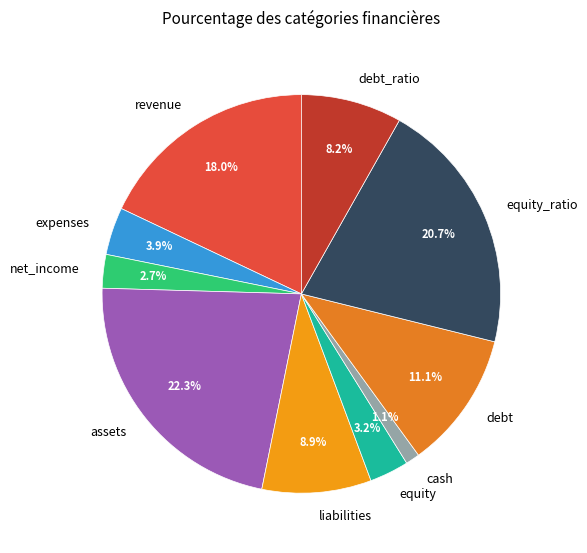

Count the number of slices in the pie.

10